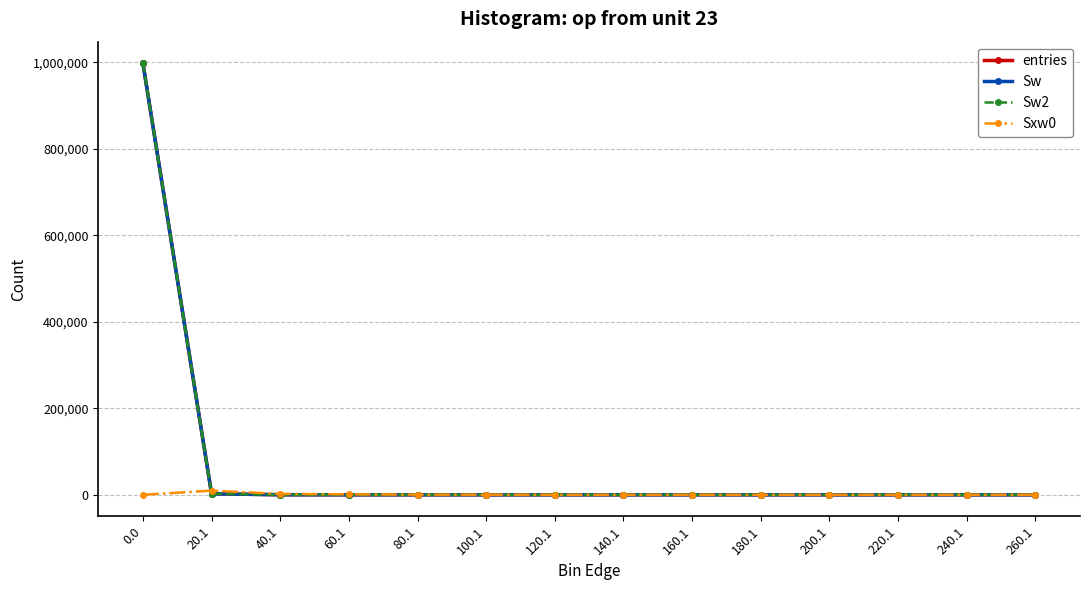

Is this an area chart (filled region under the line)?

No